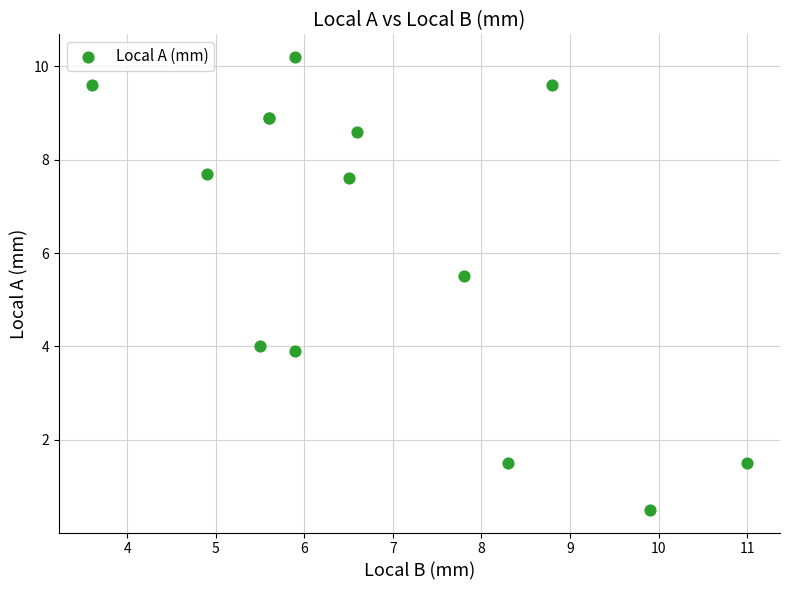

What Y value in the scatter plot is closest to 5?

5.5